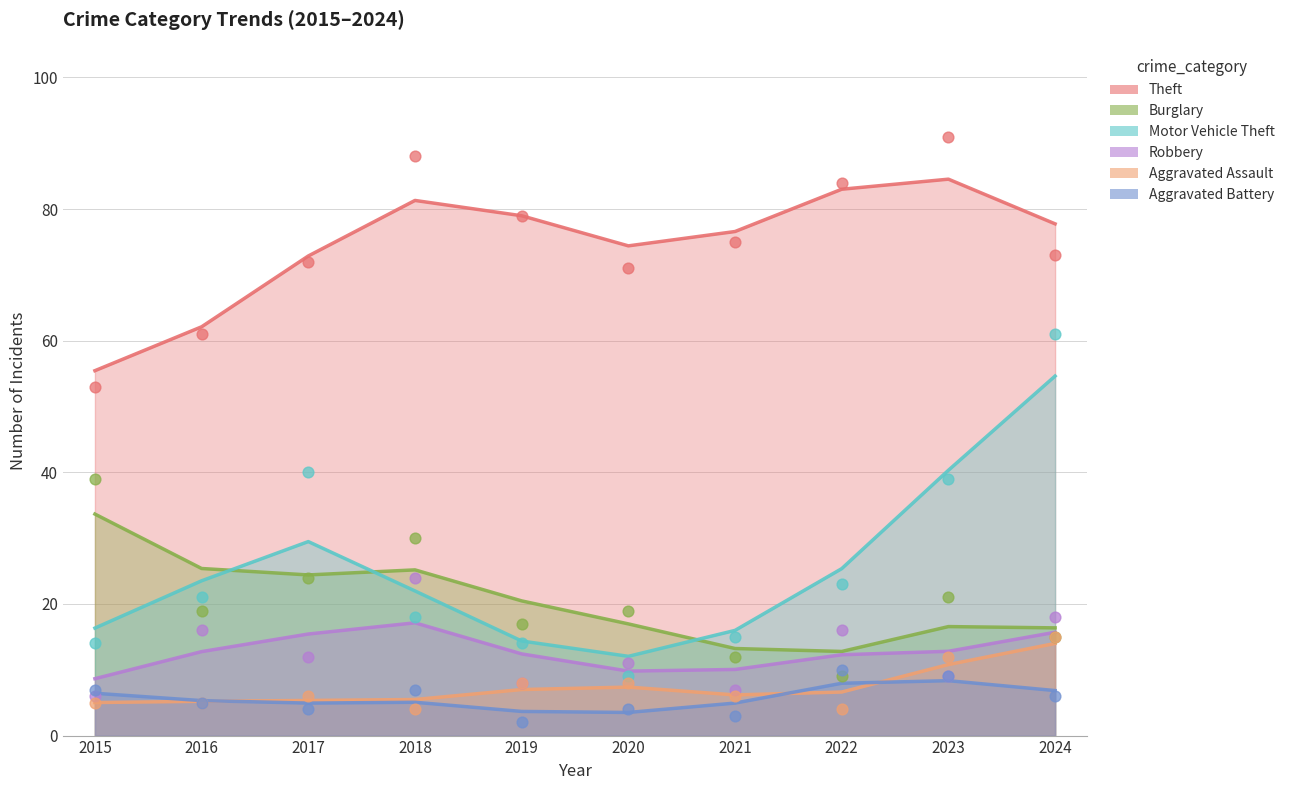

Which series has the largest Y range (max minus min)?

Motor Vehicle Theft